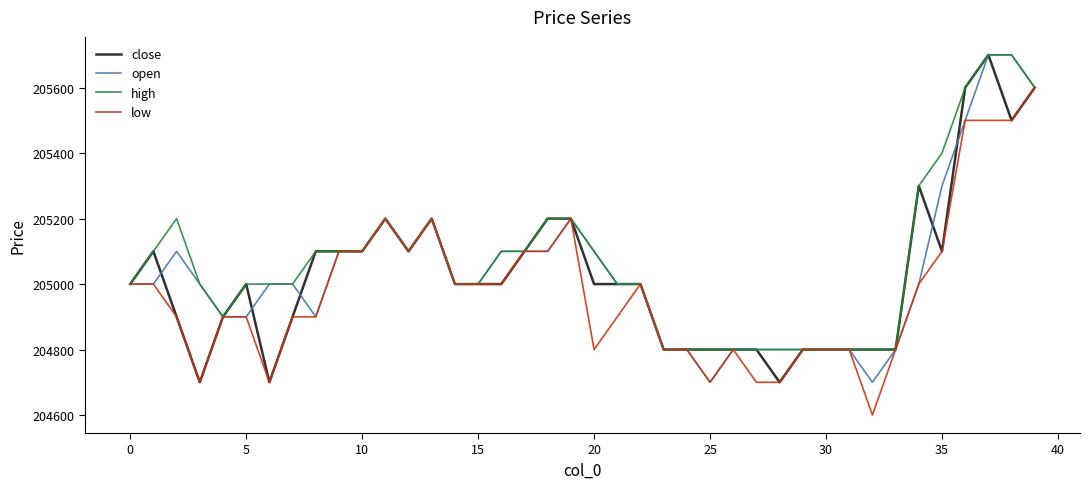

What is the minimum value shown in the chart?

204600